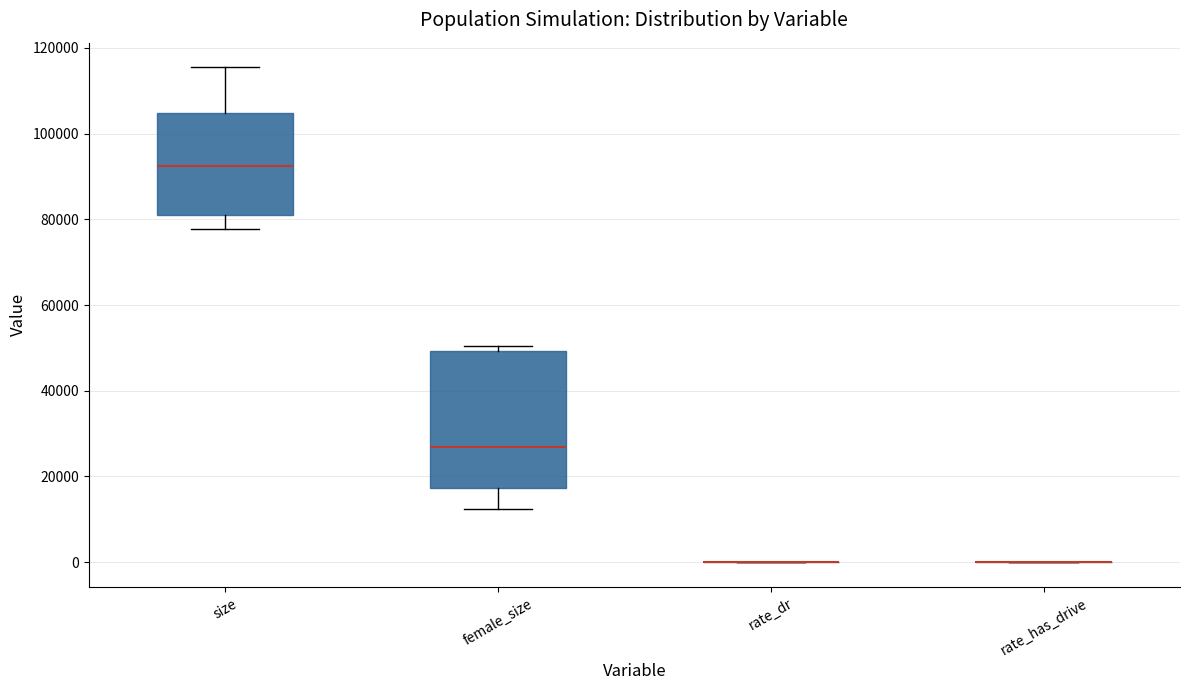

Comparing the boxes themselves (not the whiskers), which one is the tallest?

female_size